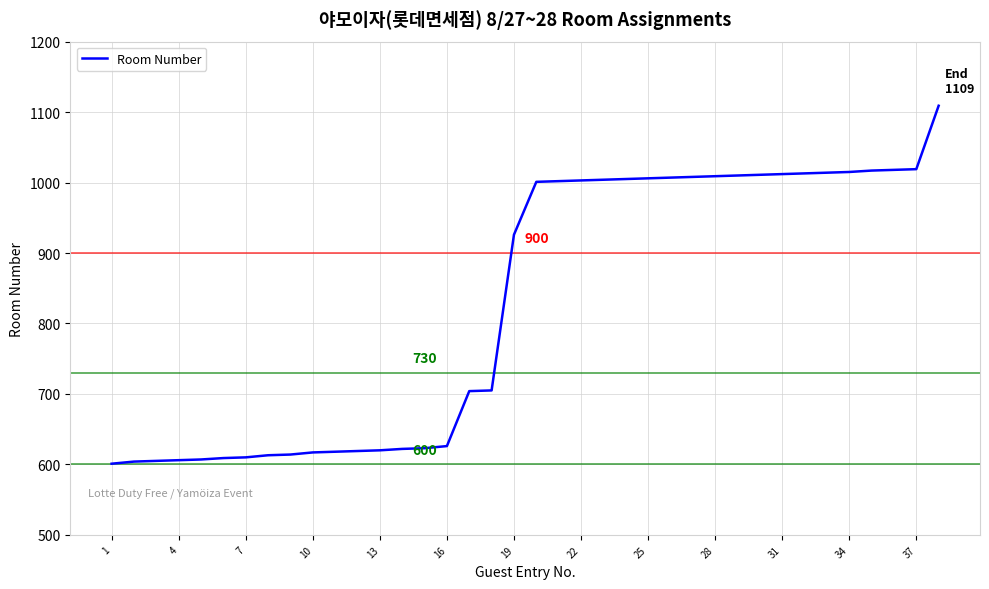

What is the difference between the maximum and minimum values?

508